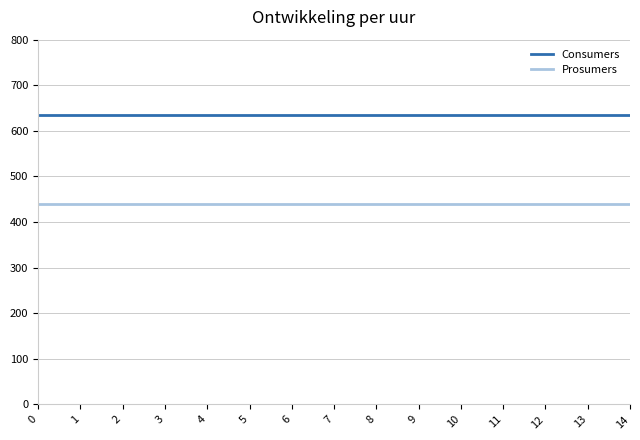

Which series has the largest total across all categories?

Consumers